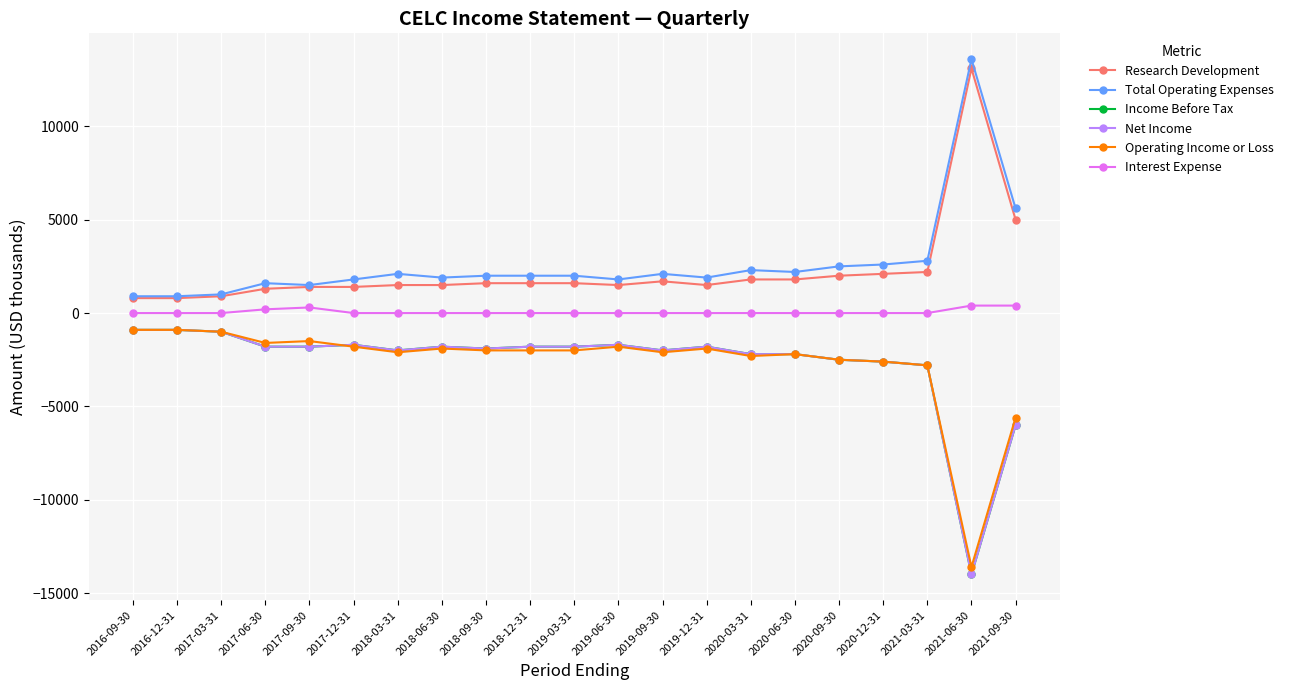

Is this an area chart (filled region under the line)?

No